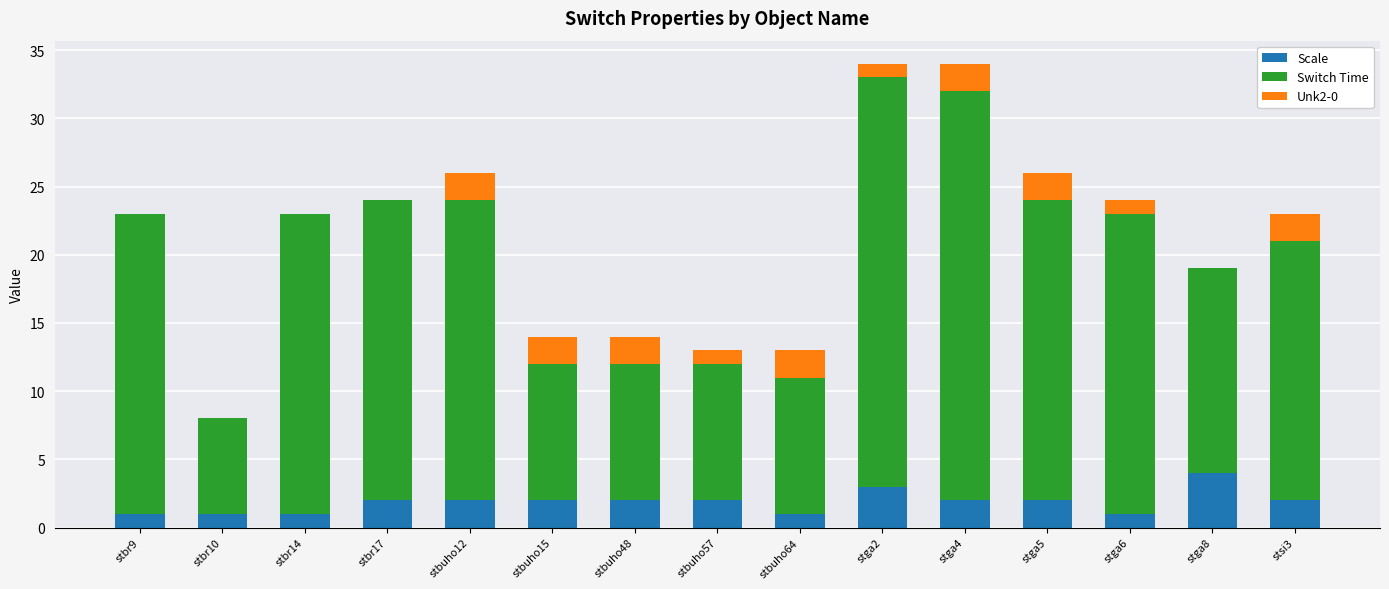

What is the highest value of the Scale series?

4